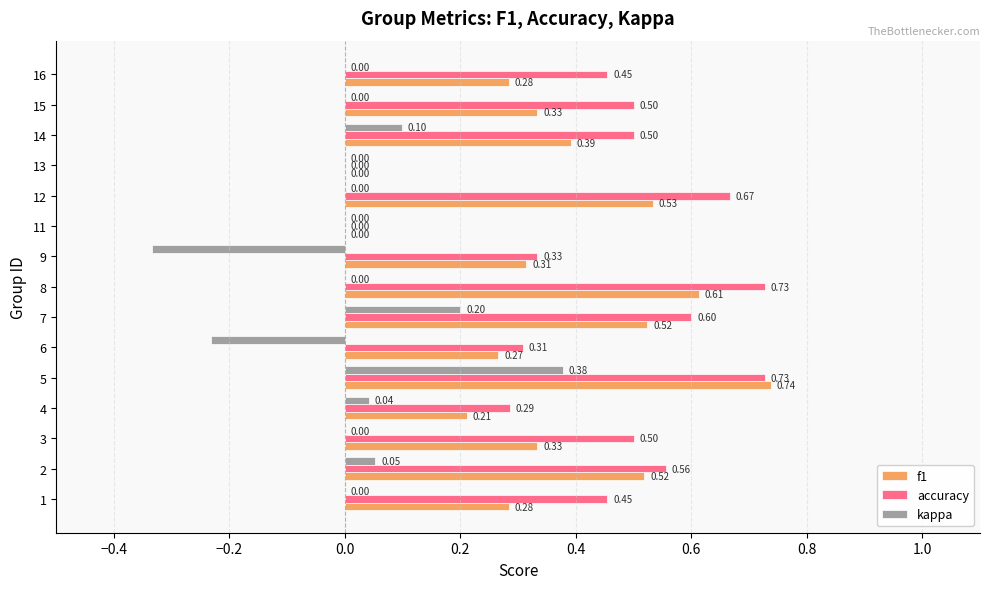

What is the sum of all f1 values?

5.3